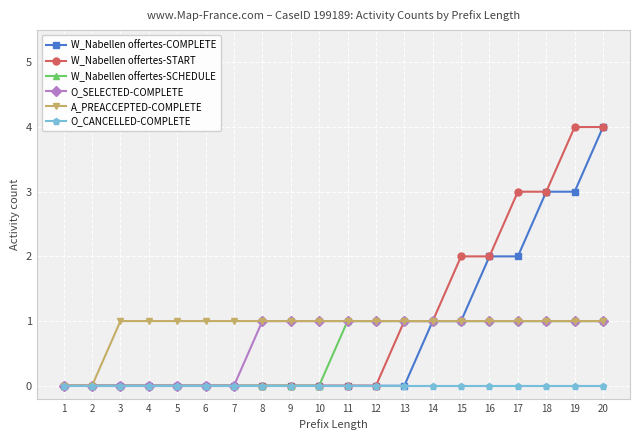

The W_Nabellen offertes-START series shows 0 at 3. True or false?

True